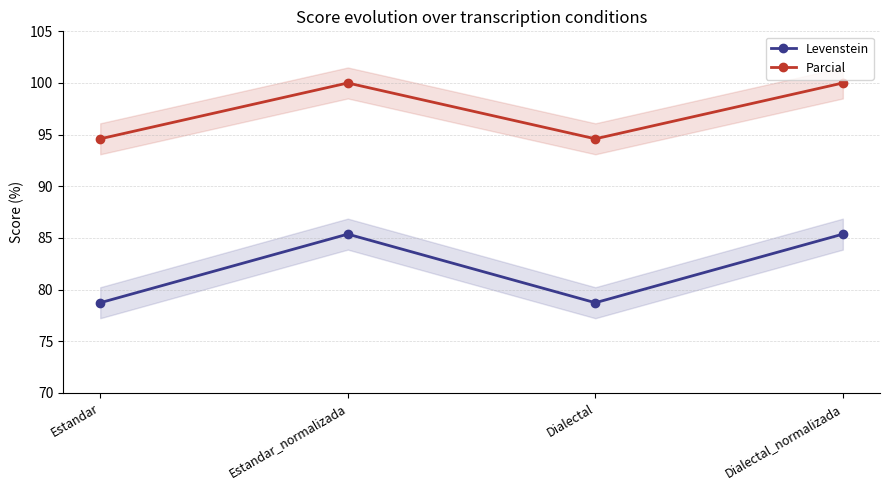

What is the smallest value displayed?

78.7